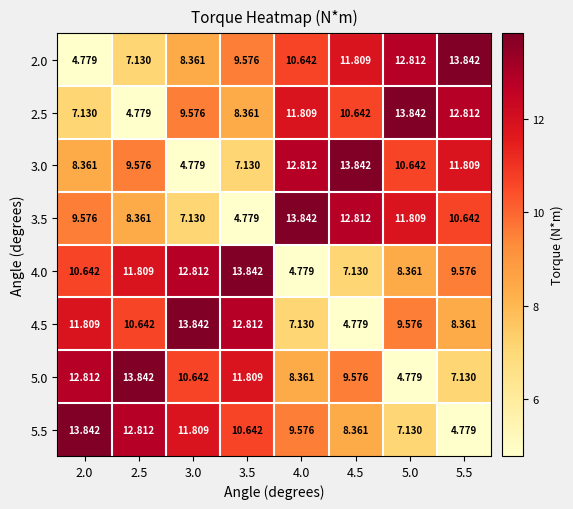

How many series are shown in this chart?

8